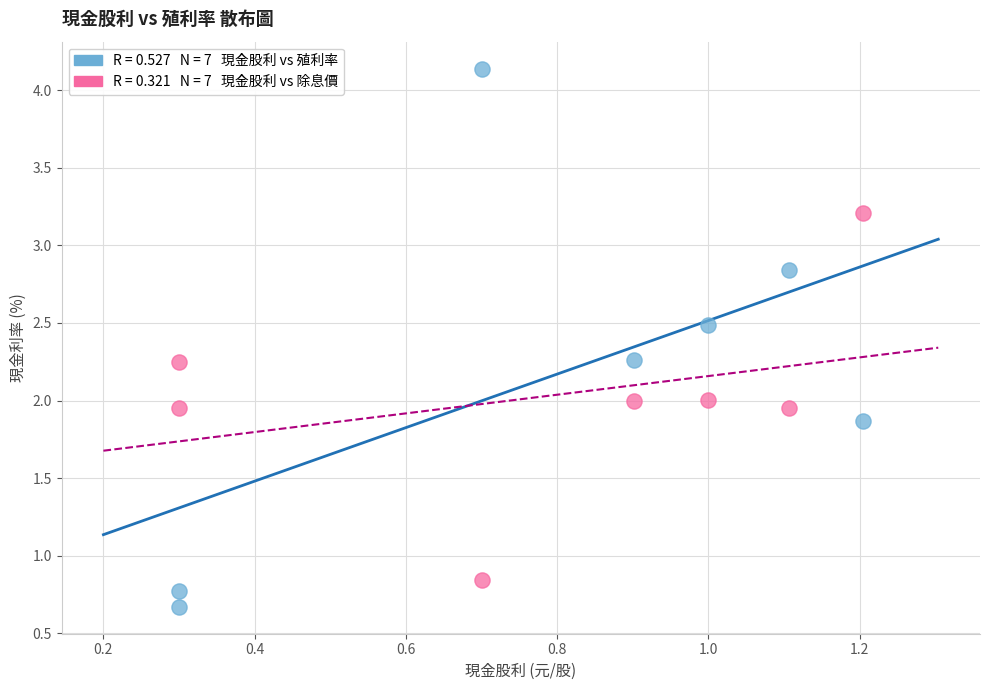

Across all data points, what is the range of X values (max minus min)?

0.9